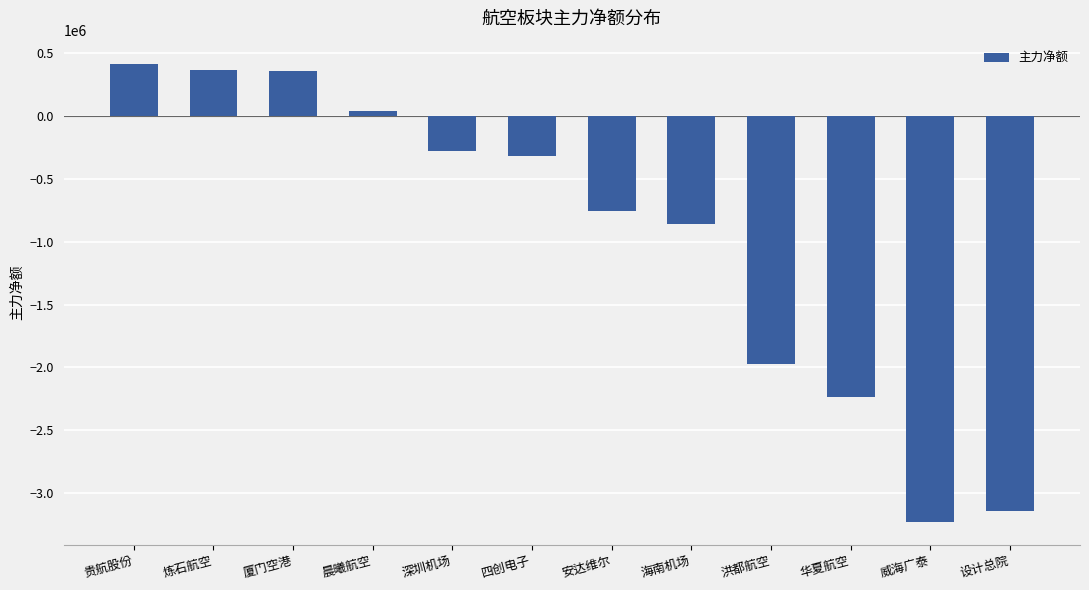

Which has a higher value, 华夏航空 or 贵航股份?

贵航股份